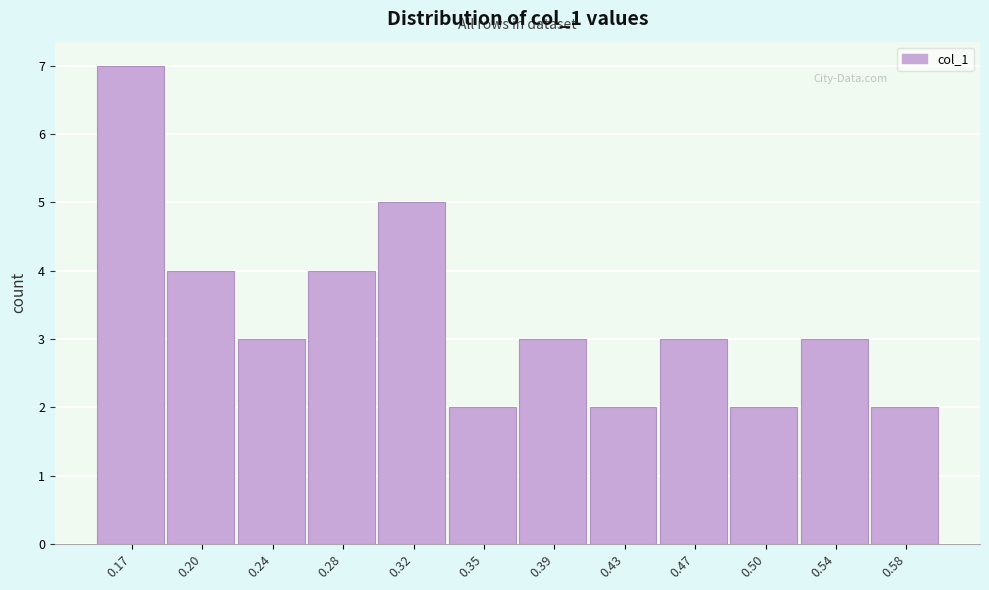

Reading left to right, transcribe all the data shown in this chart.

7	4	3	4	5	2	3	2	3	2	3	2